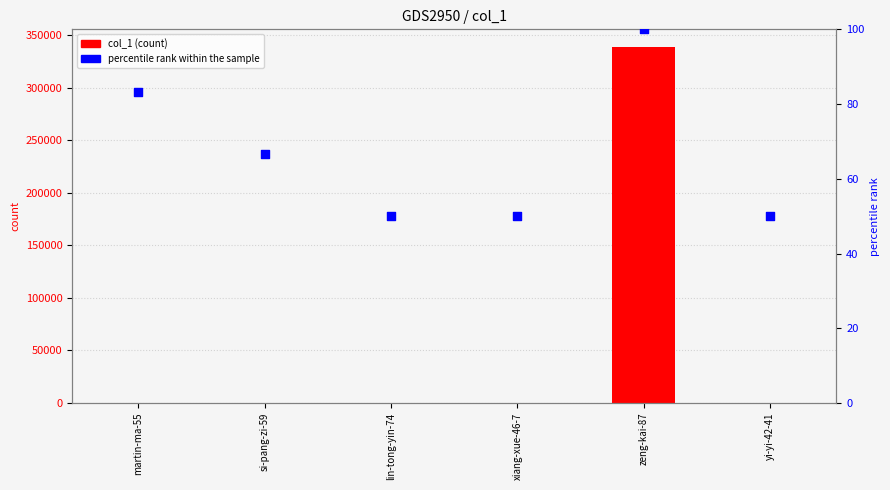

What are all the series names shown in the legend?

col_1, percentile rank within the sample